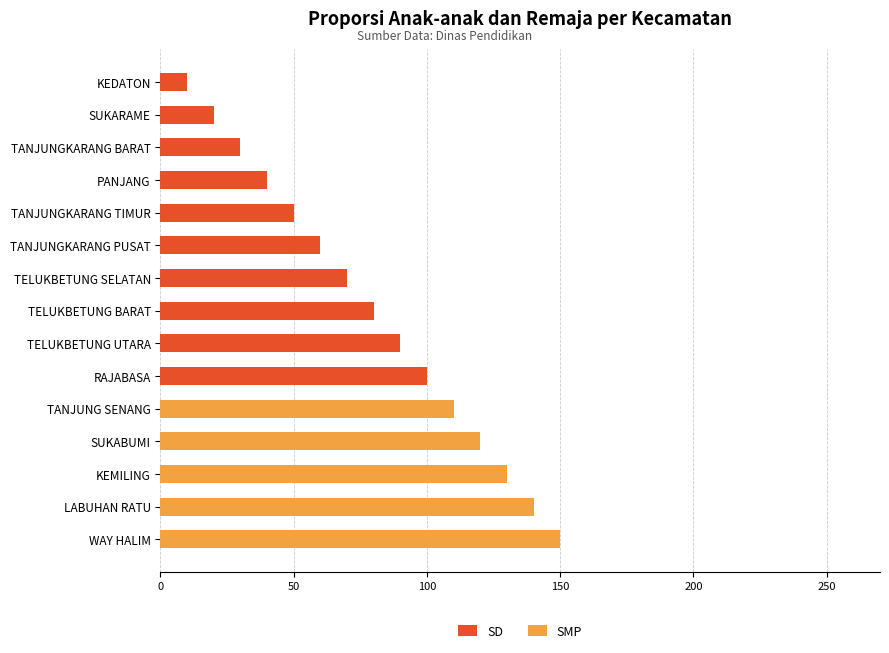

What is the sum of all SD values?

550